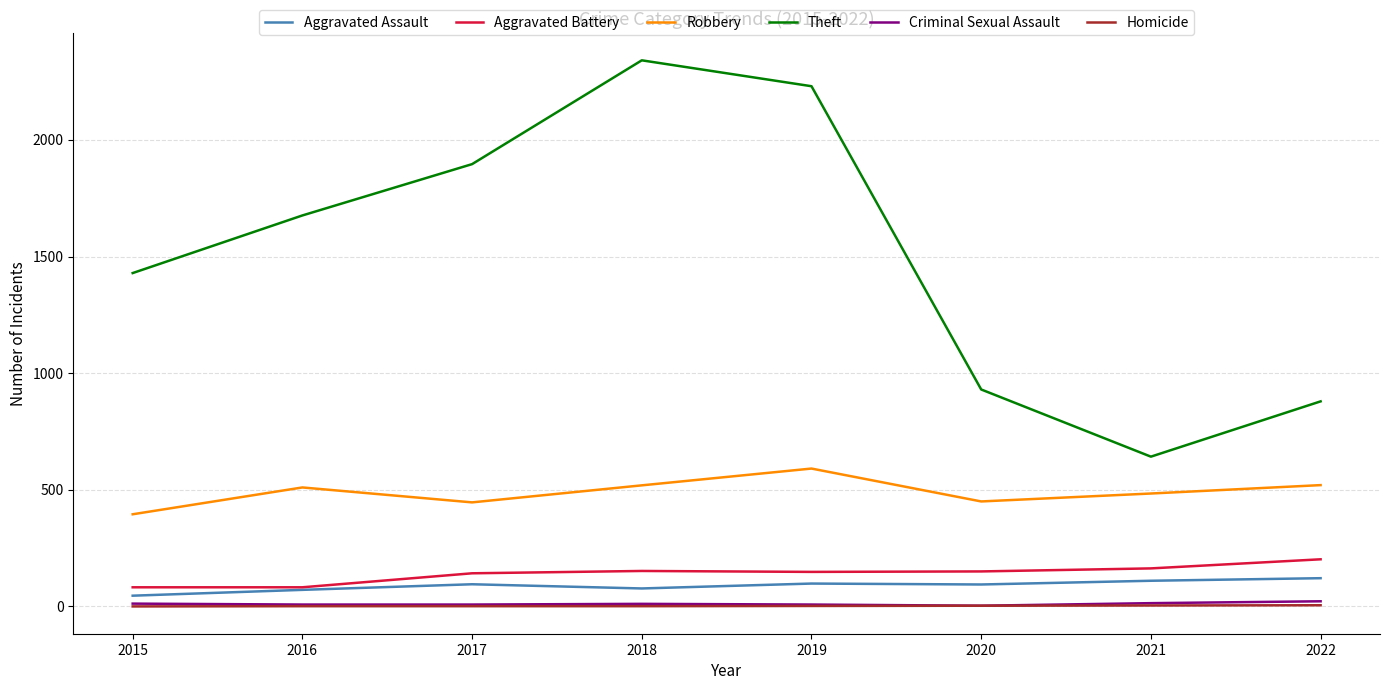

Which series has the largest total across all categories?

Theft